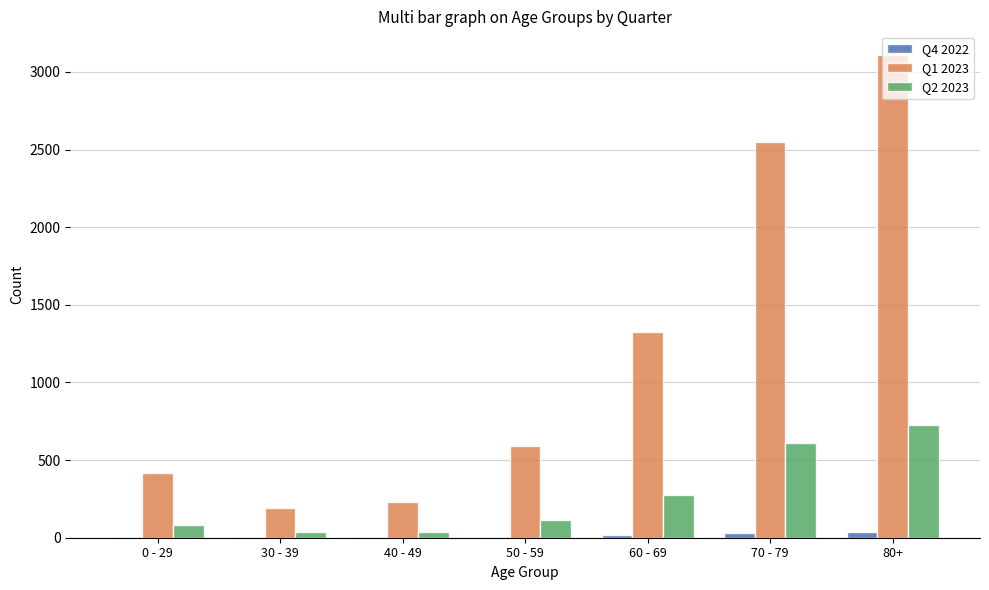

What are all the series names shown in the legend?

Q4 2022, Q1 2023, Q2 2023